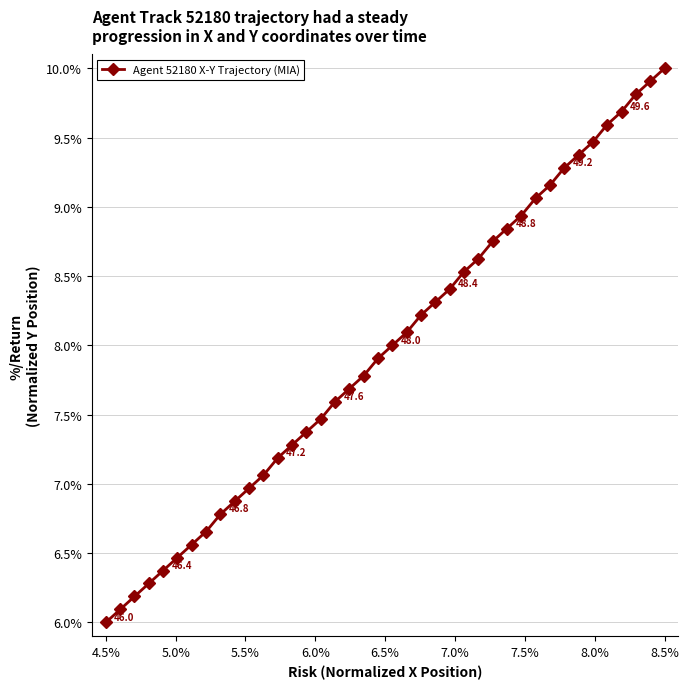

What is the greatest value displayed?

10.0